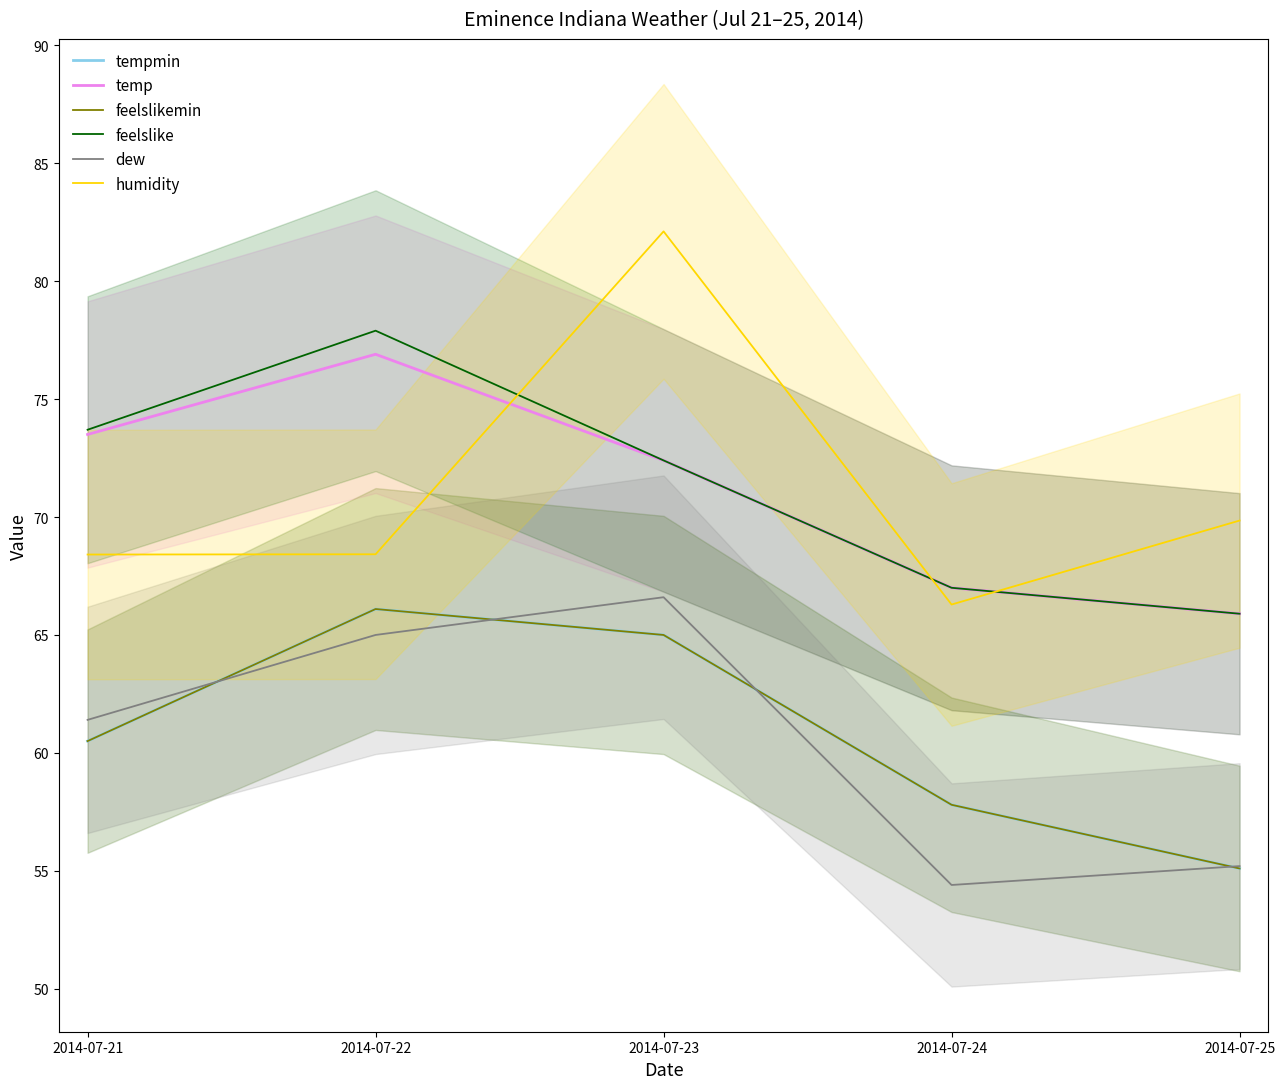

True or false: tempmin has a value of 17.1 at 2014-07-22.

False